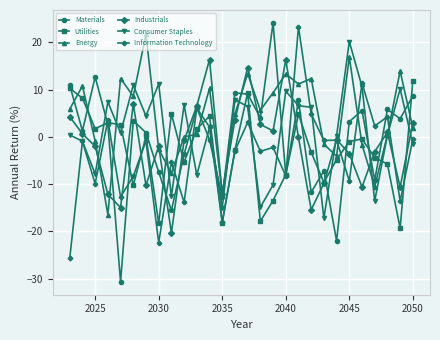

What is the minimum value for Energy?

-16.4